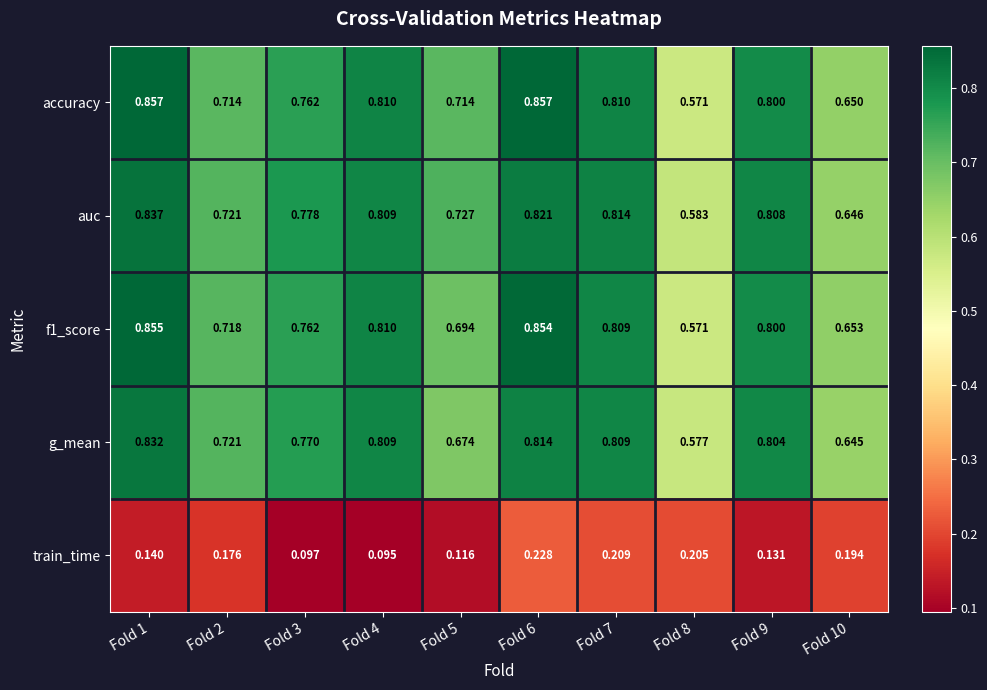

Which series has the widest spread of values?

accuracy